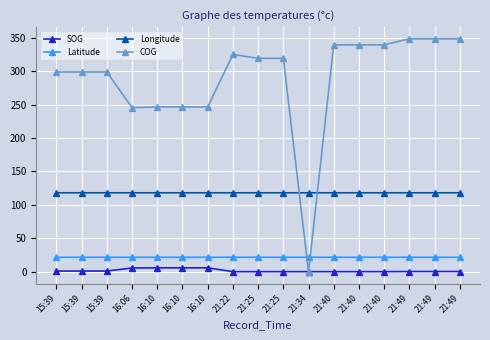

True or false: Latitude has more than 2 points higher than both neighbors.

False